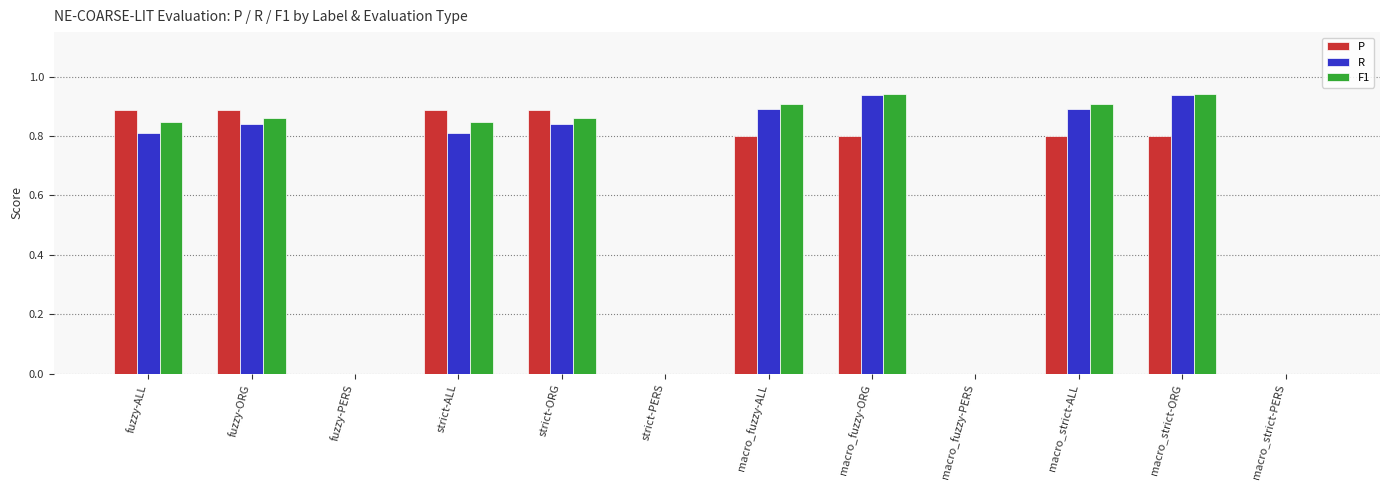

What is the total value across all series at macro_fuzzy-ORG?

2.7